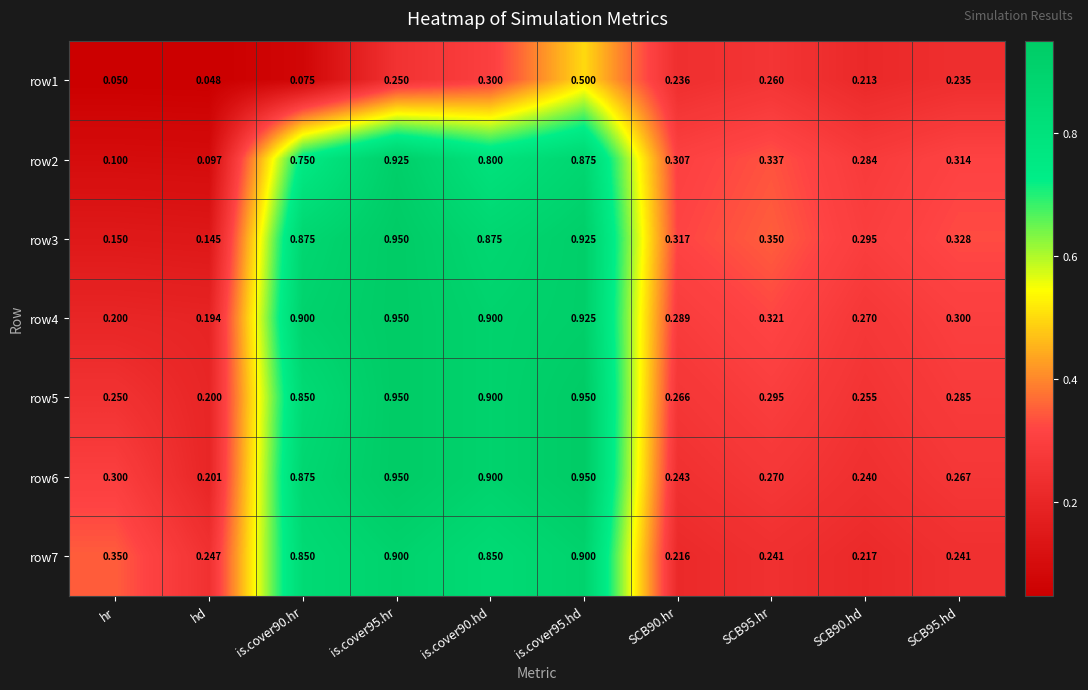

At which label is row6 closest to 0?

hd